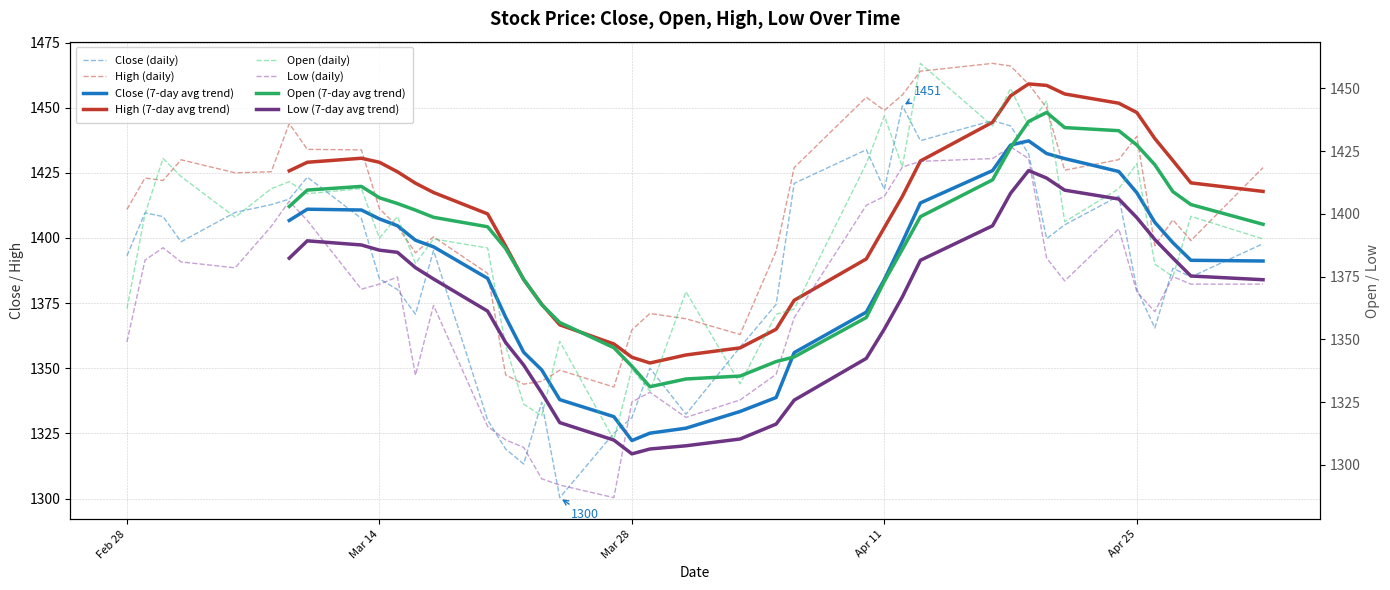

In High, how many points are lower than both neighbors (excluding endpoints)?

10